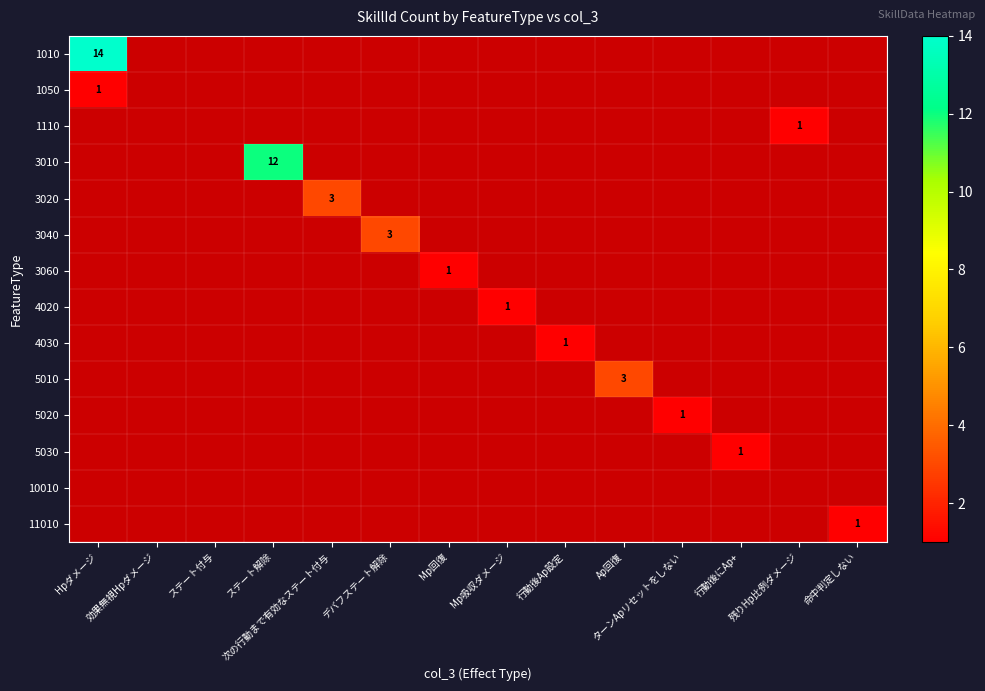

Is it true that 4020 equals 1 at Hpダメージ?

False